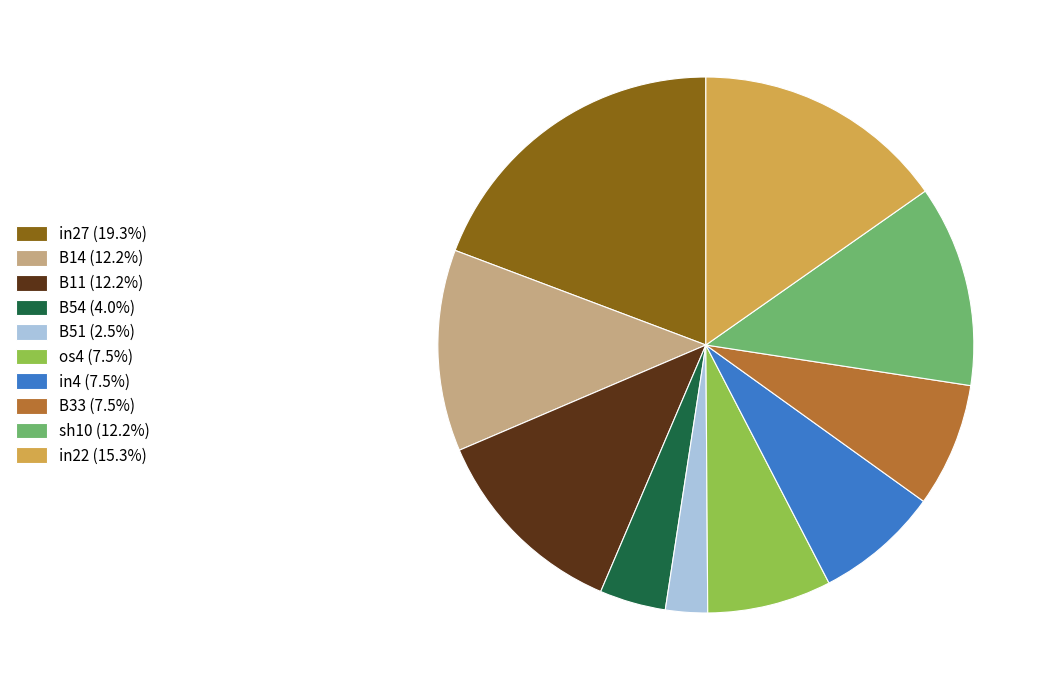

True or false: B33 accounts for 7% of the total.

True